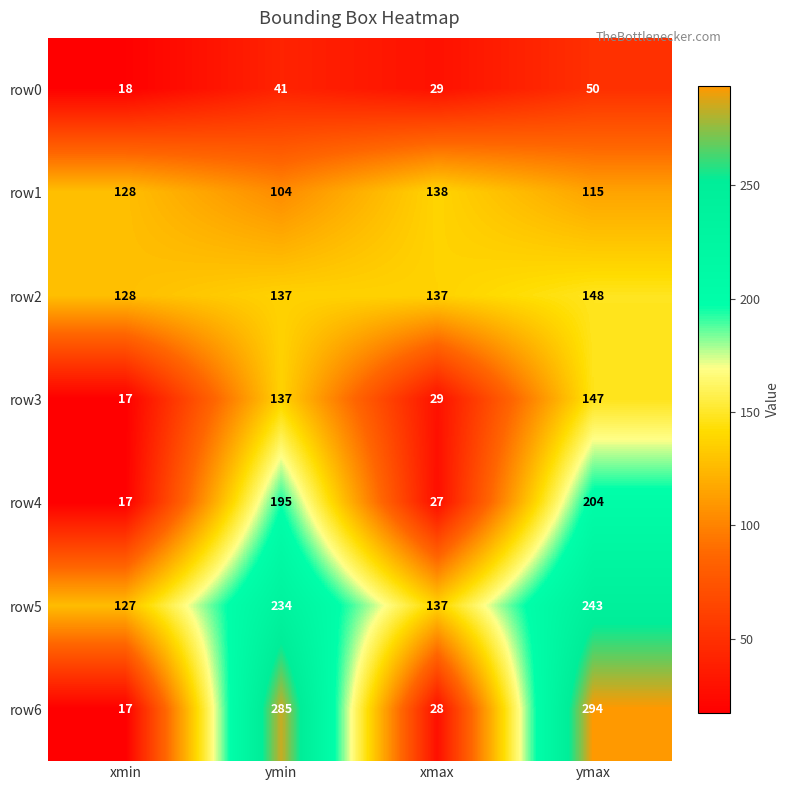

Rank the series by their maximum value, from highest to lowest.

row6, row5, row4, row2, row3, row1, row0